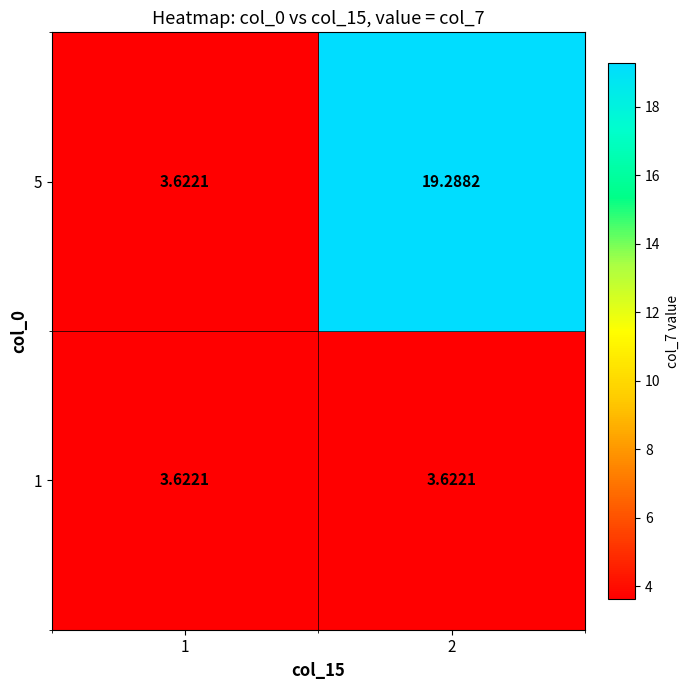

Count the number of categories in the chart.

2